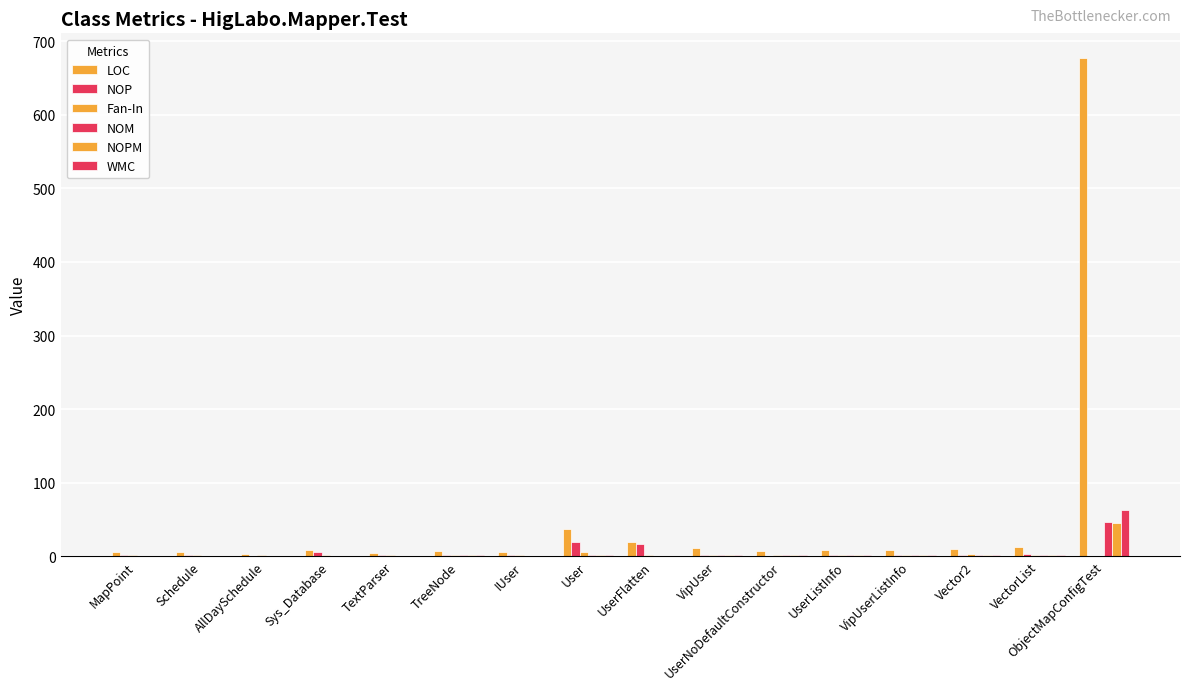

How many series are shown in this chart?

6